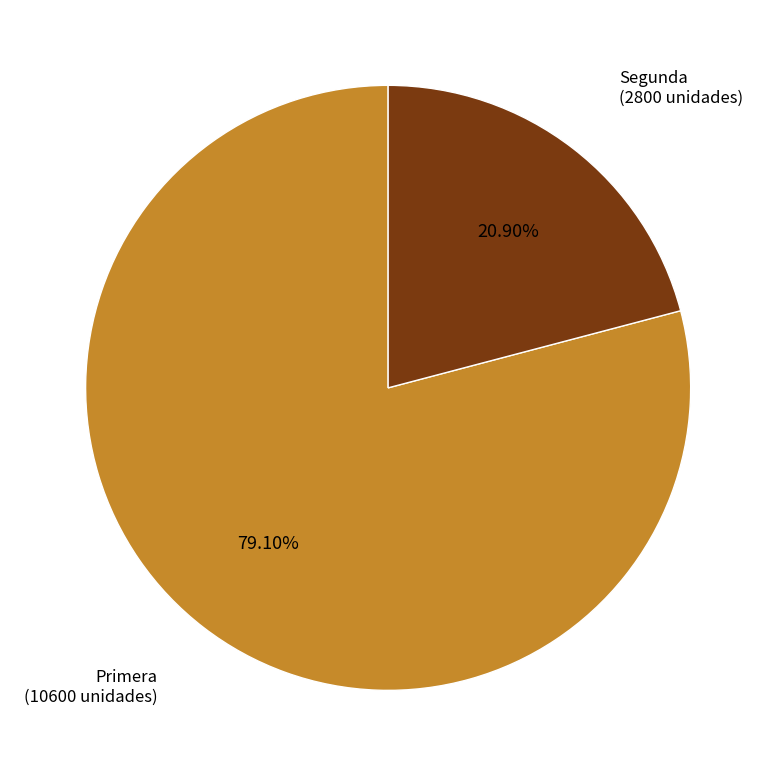

Combined, do Primera and Segunda account for over 50%?

Yes